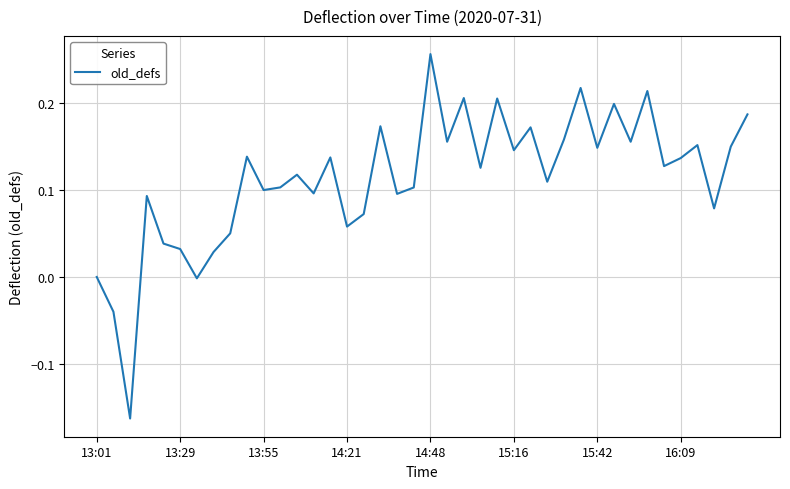

How many lines are shown in the chart?

1